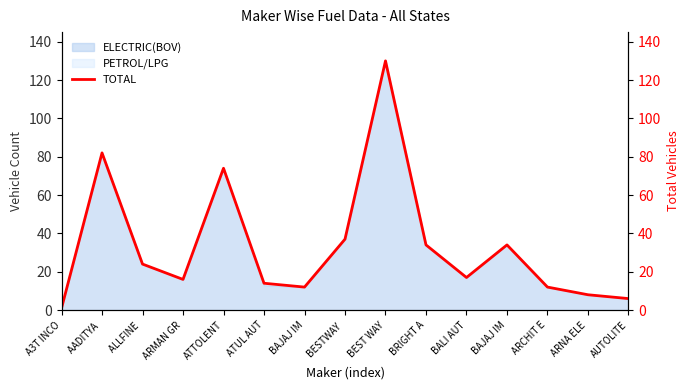

Approximately how many times larger is the value at ATUL AUT compared to BALI AUT?

0.8